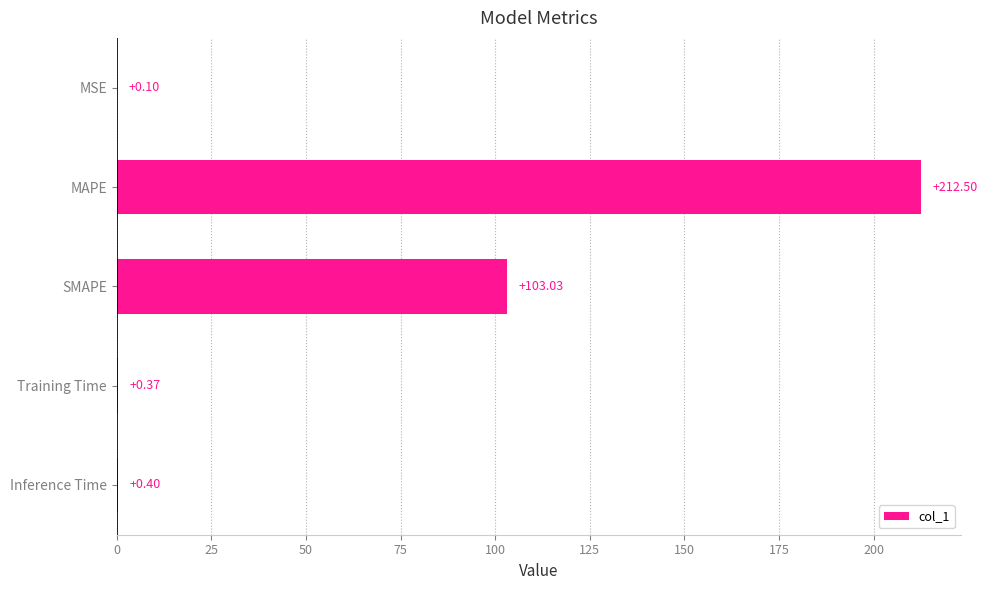

At which label is the value closest to 106?

SMAPE